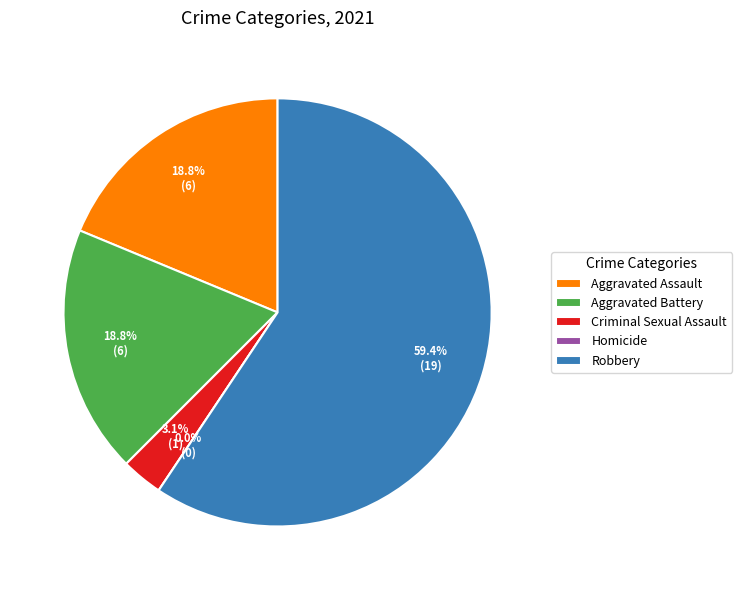

Rank the categories by value from highest to lowest.

Robbery, Aggravated Assault, Aggravated Battery, Criminal Sexual Assault, Homicide